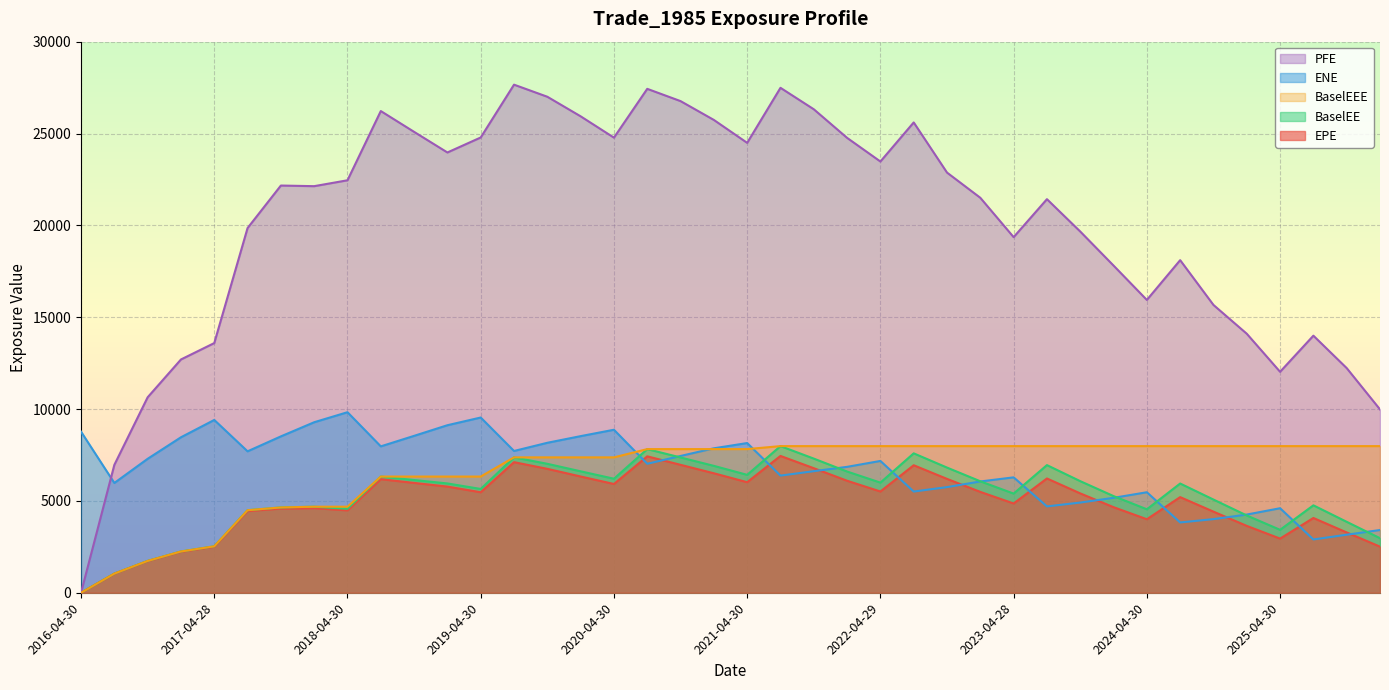

Is it true that ENE equals 5167.0 at 2024-01-31?

True